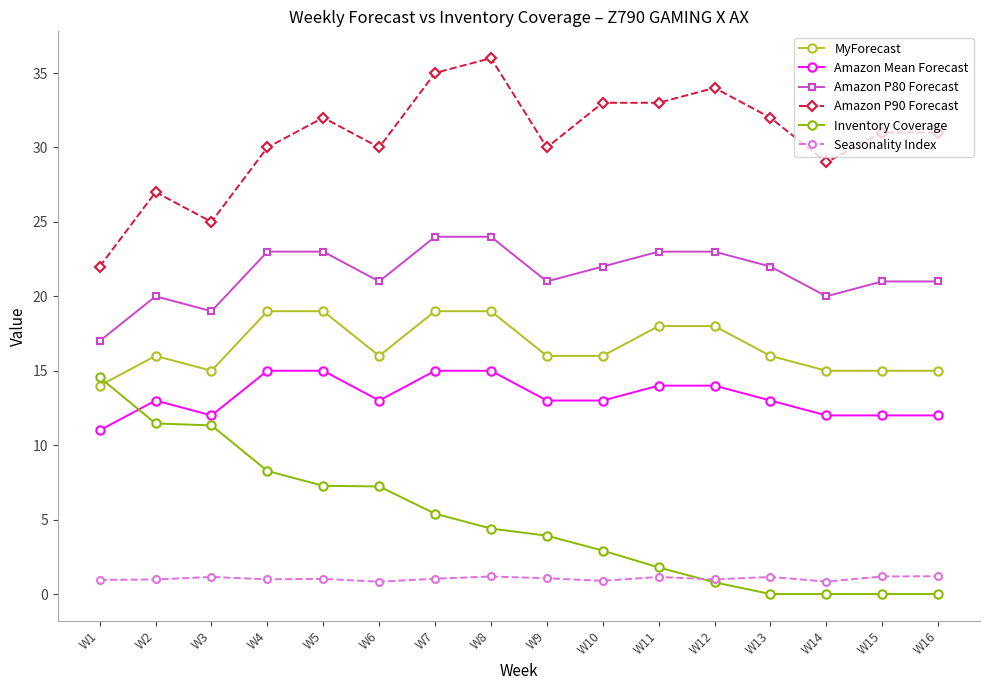

What is the value of the Amazon P80 Forecast point at the 5th from the left?

23.0